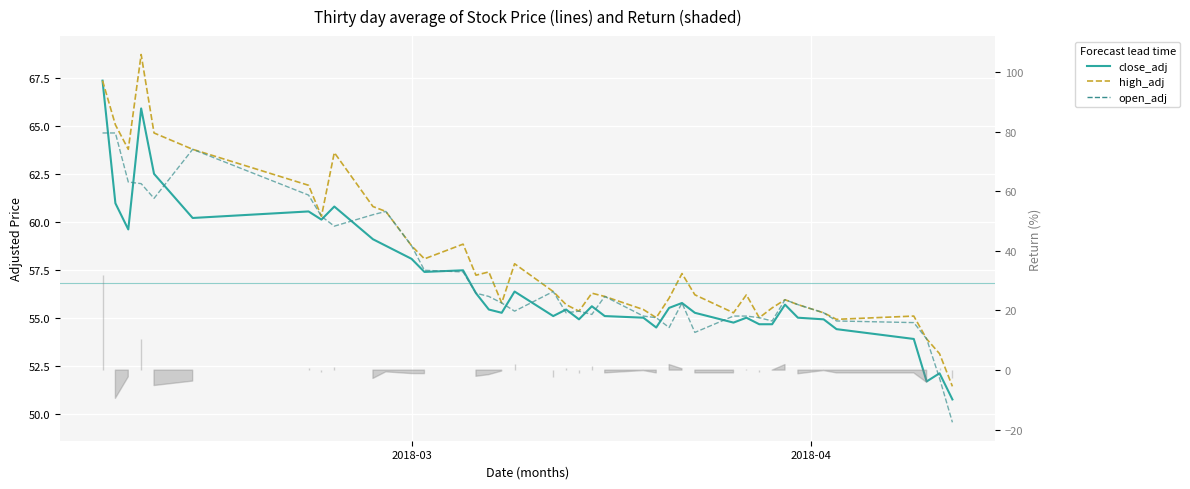

What is the greatest value displayed?

68.7